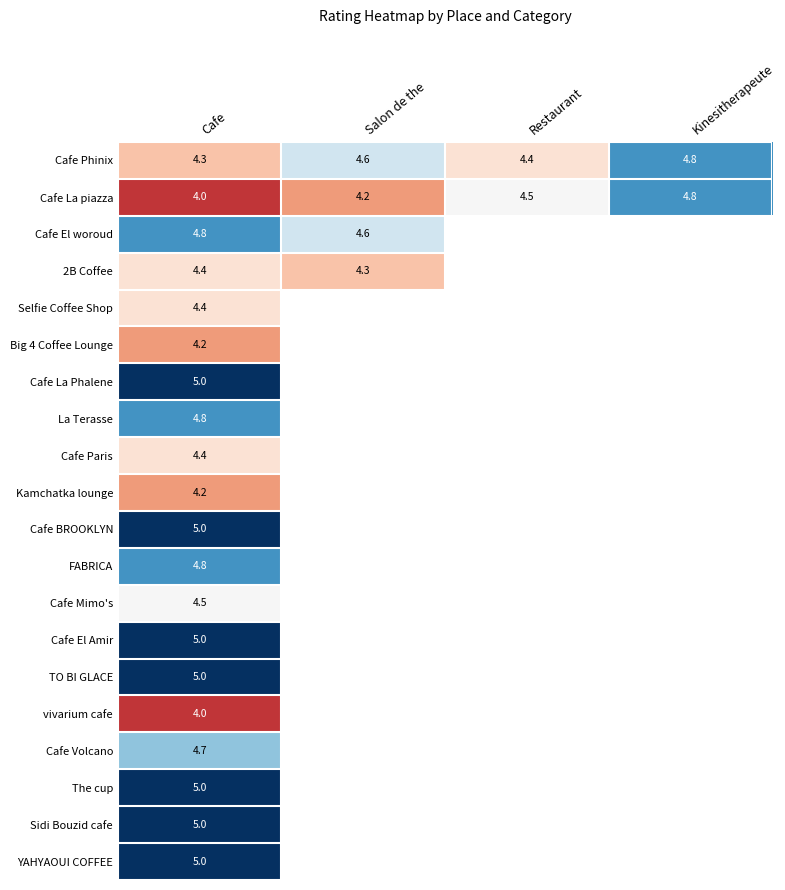

Is it true that Cafe La piazza equals 1.2 at Restaurant?

False